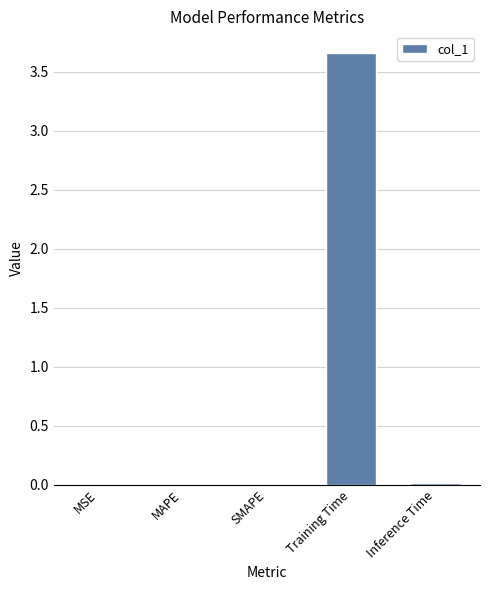

How many data points does each series have?

5